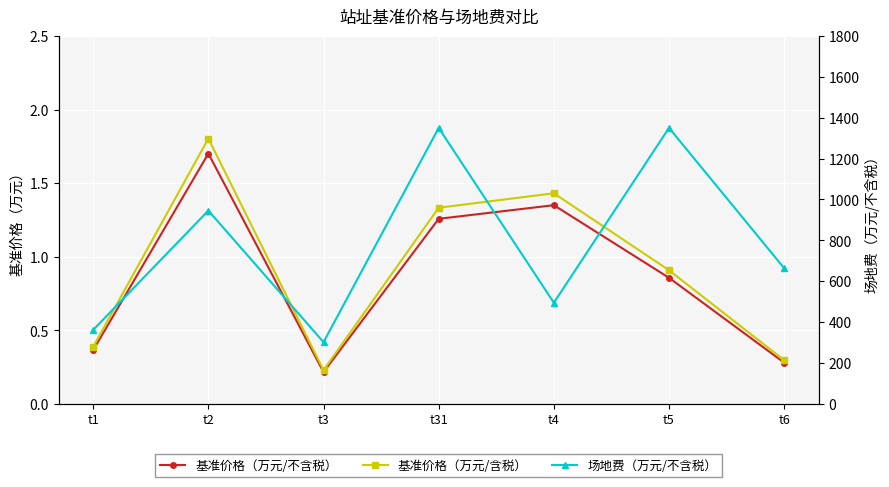

Rank the series at t3 from lowest to highest value.

基准价格（万元/不含税）, 基准价格（万元/含税）, 场地费（万元/不含税）